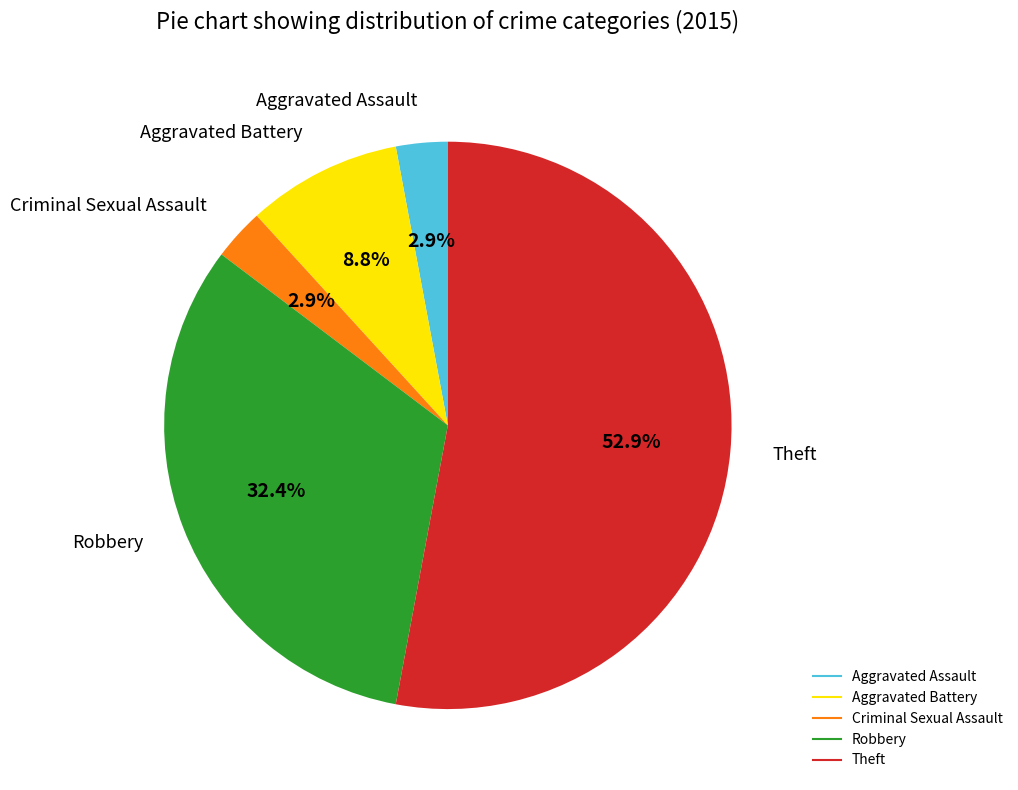

What is the largest slice in the pie chart?

Theft